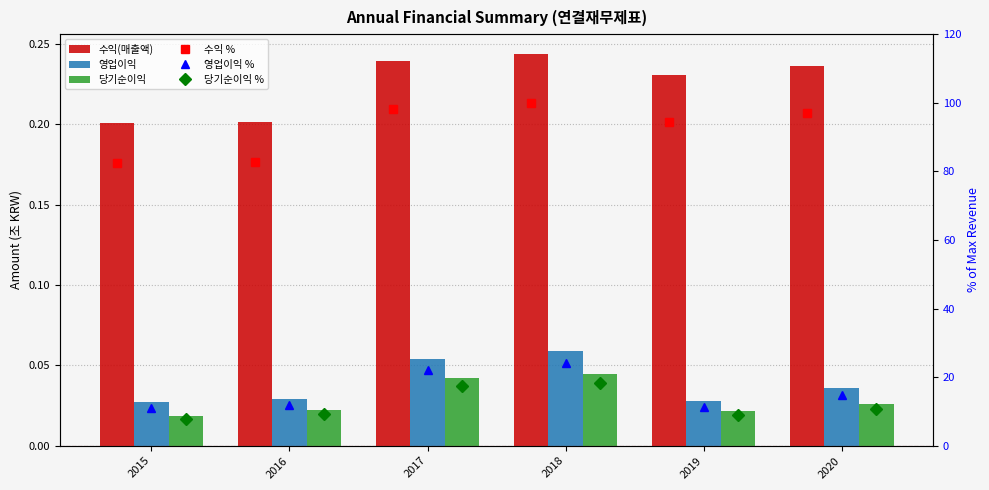

What is the value of the 당기순이익 % bar at the 5th from the left?

8.8